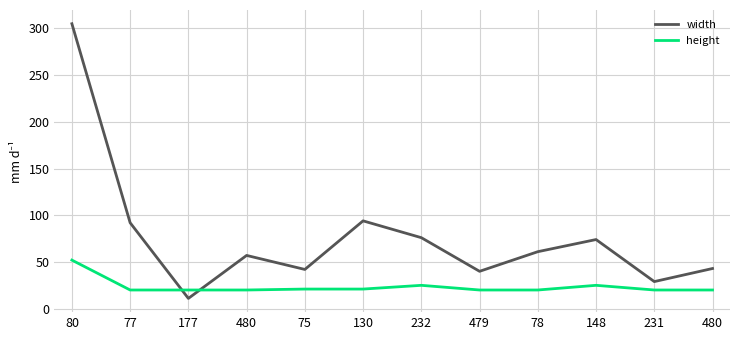

Which series has the largest total across all categories?

width